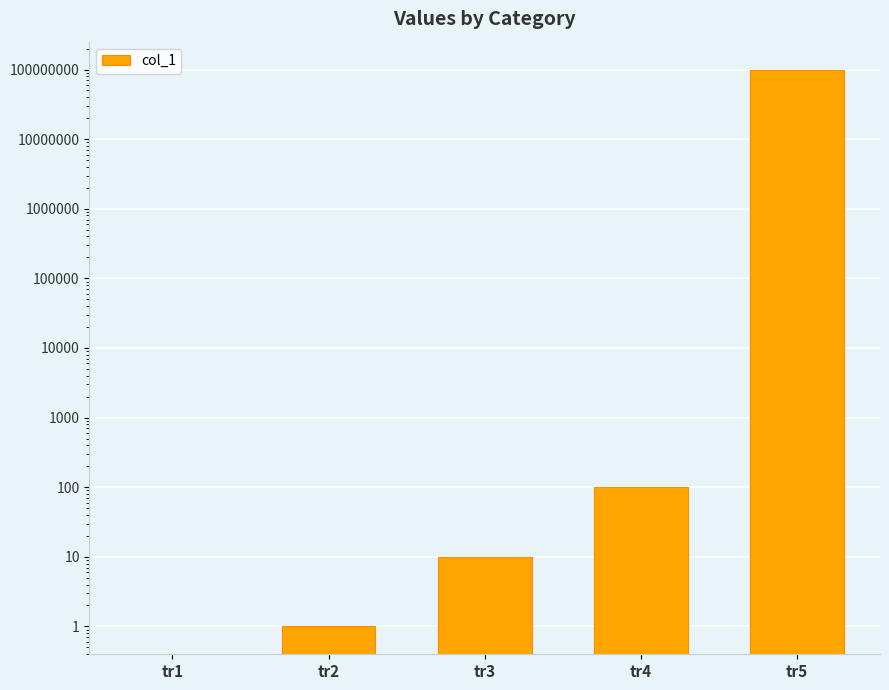

How many bars are there in total?

5